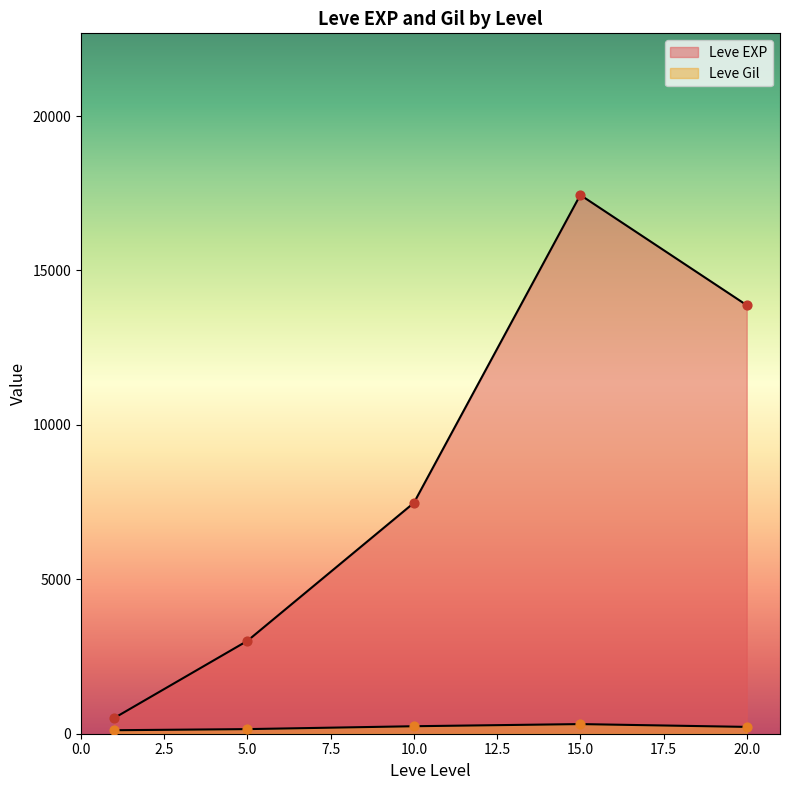

Which series reaches the maximum Y coordinate?

Leve EXP